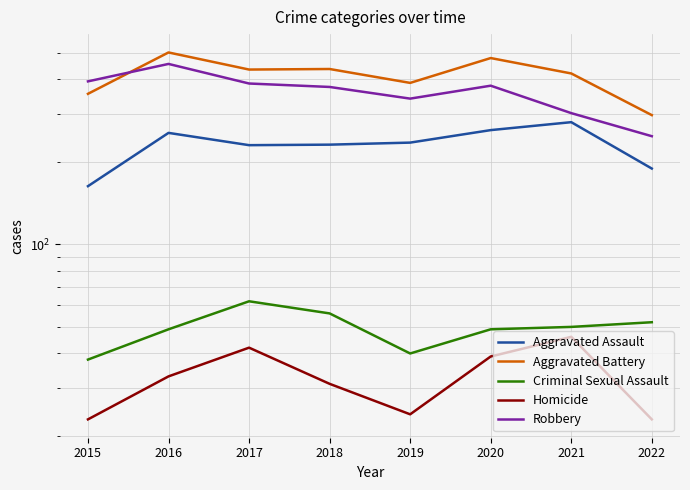

Which series has the largest total across all categories?

Aggravated Battery